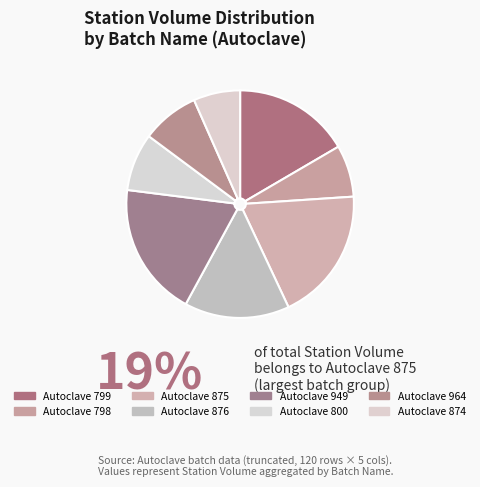

Does Autoclave 798 account for over 50% of the chart?

No